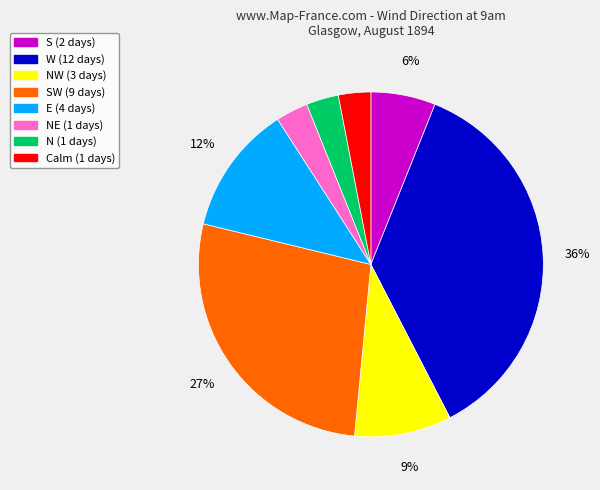

What is the largest slice in the pie chart?

W (12 days)